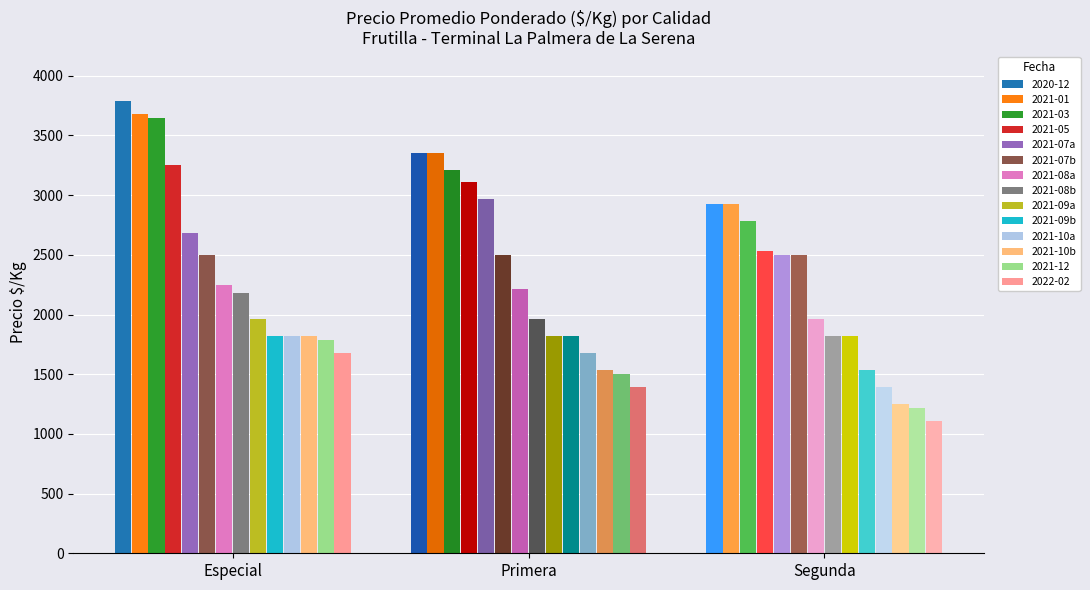

Rank the categories by 2021-01 value from lowest to highest.

Especial